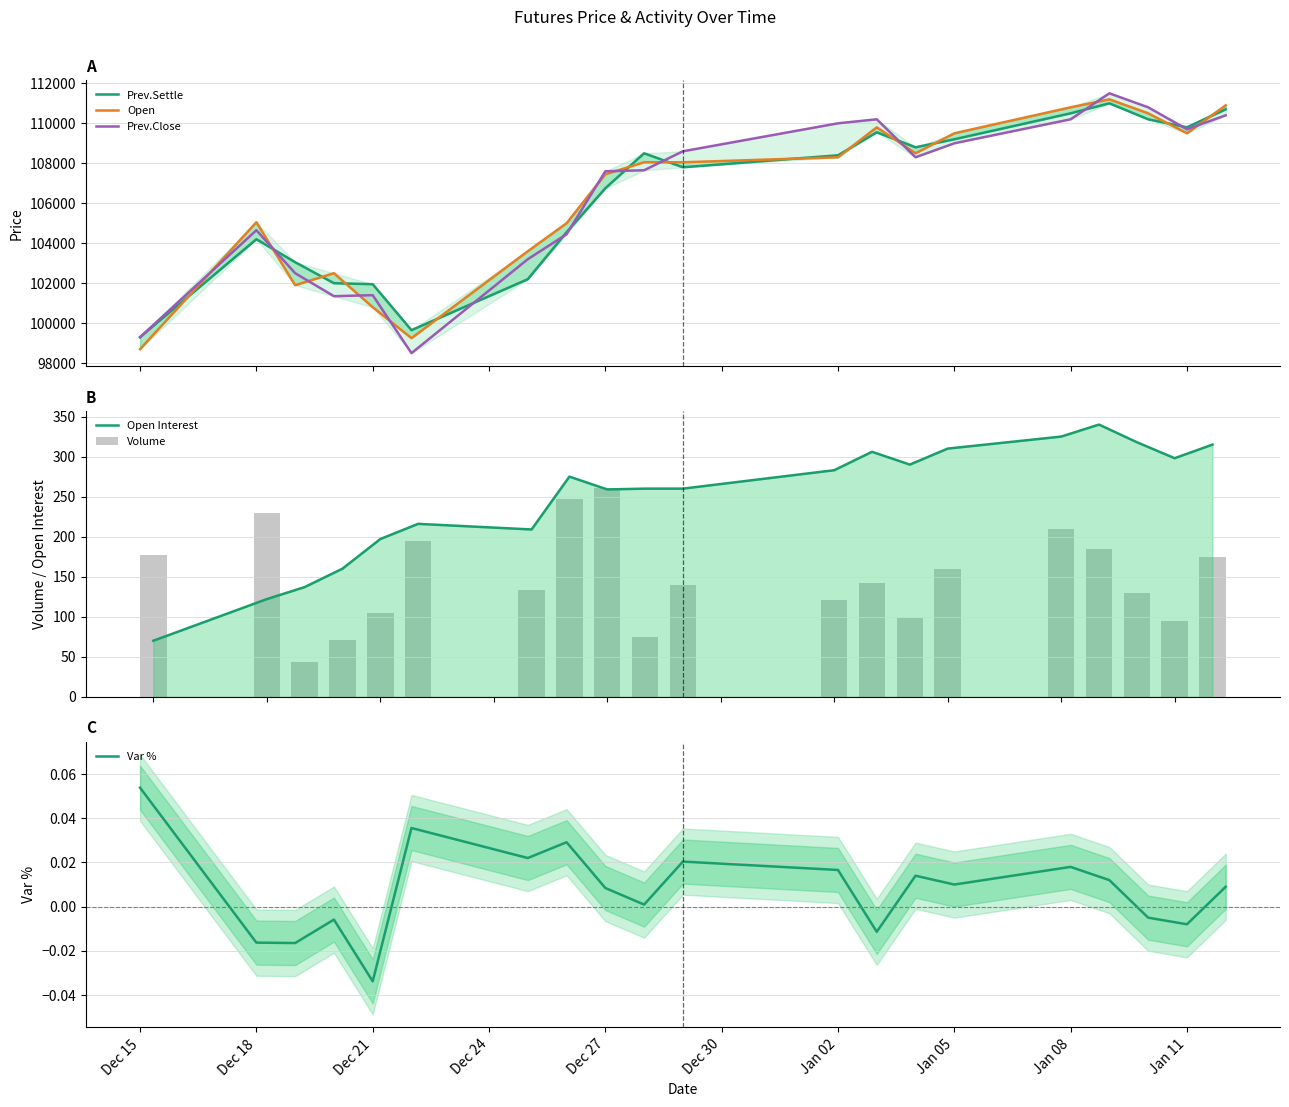

Which series has the largest total across all categories?

Open